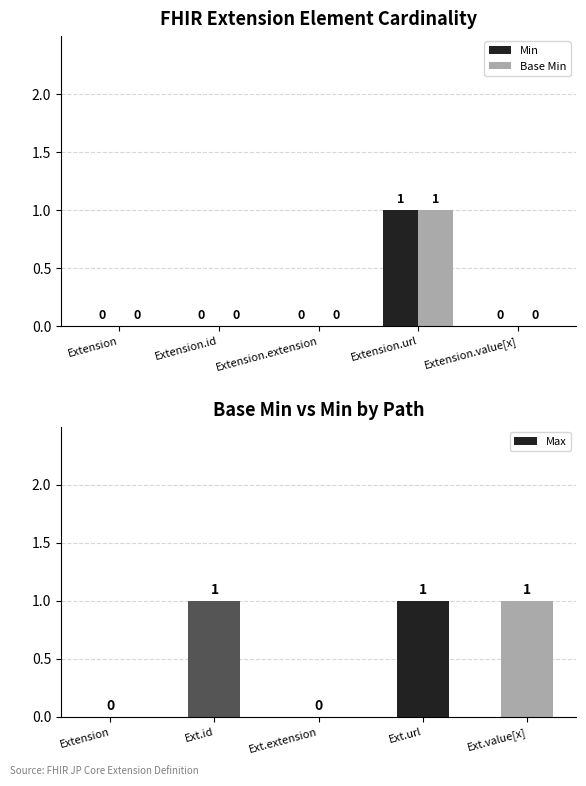

What are all the series names shown in the legend?

Min, Base Min, Max